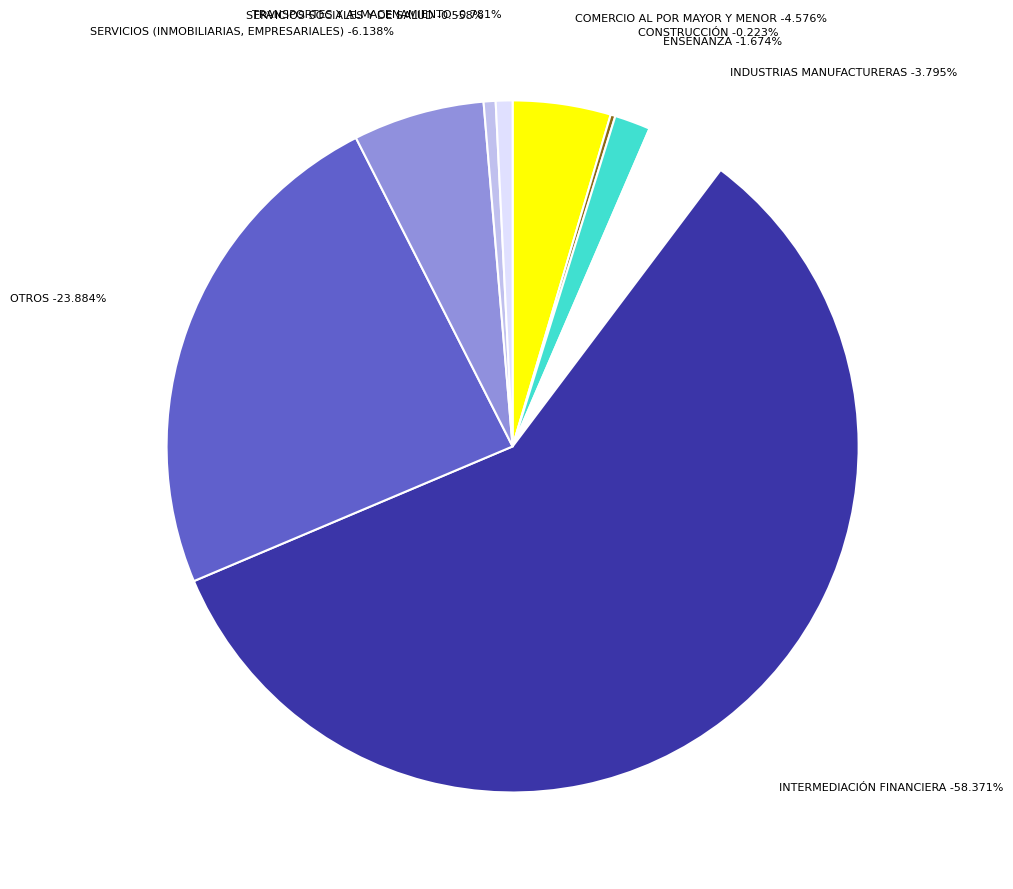

Approximately how many times larger is the value at COMERCIO AL POR MAYOR Y MENOR compared to SERVICIOS (INMOBILIARIAS, EMPRESARIALES)?

0.7